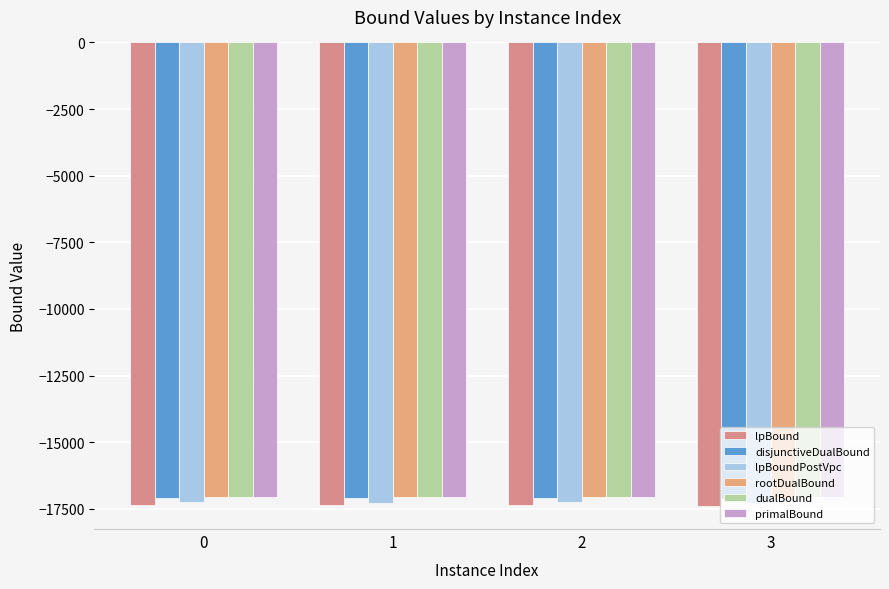

At which label is primalBound closest to -17055?

1